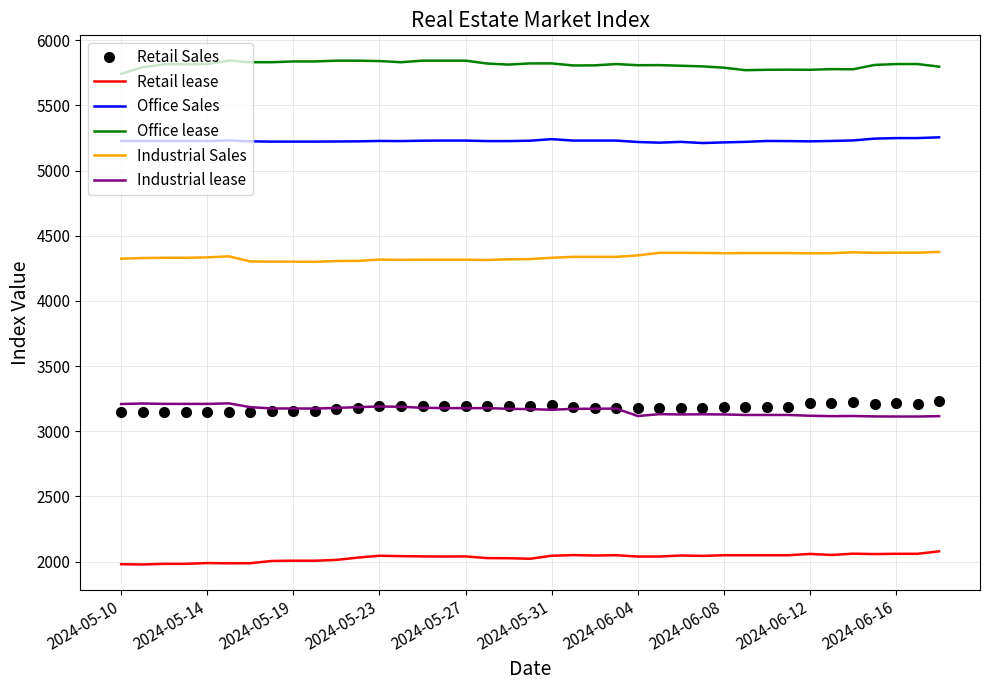

True or false: Retail Sales and Retail lease cross at least once.

False